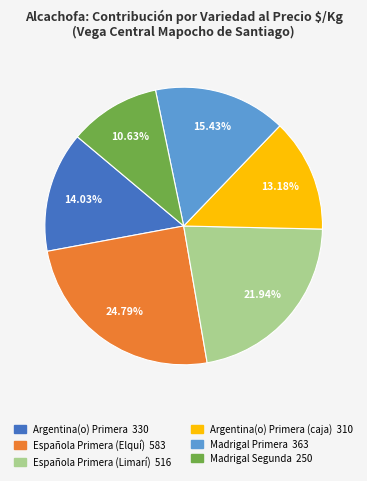

Is there a majority slice in this chart?

No